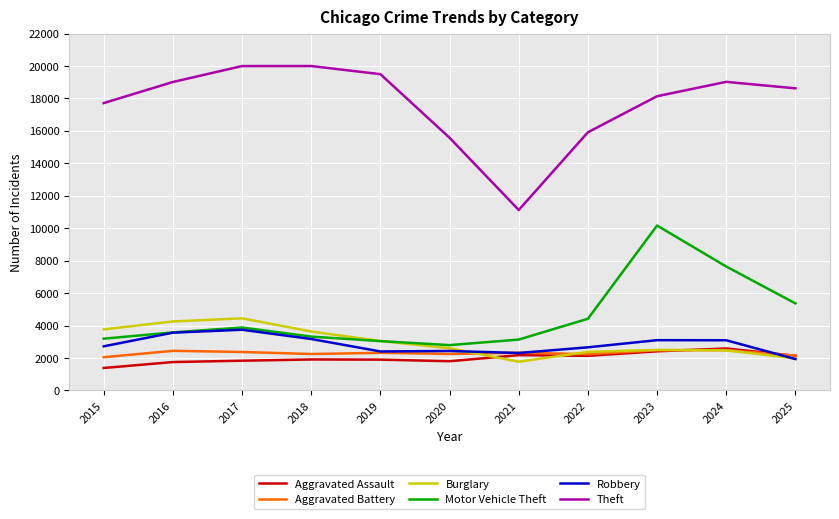

Is it true that Robbery equals 3282 at 2019?

False